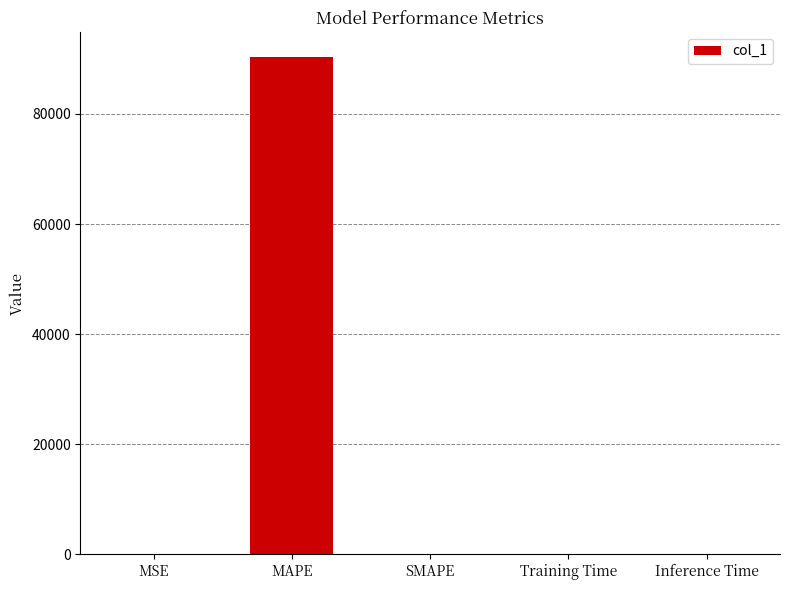

The value at Inference Time is 0.0. True or false?

True